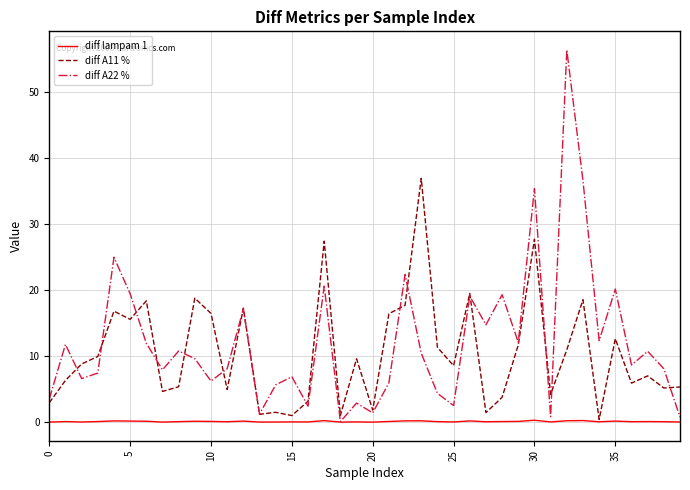

List the series in order of their peak value, highest first.

diff A22 %, diff A11 %, diff lampam 1